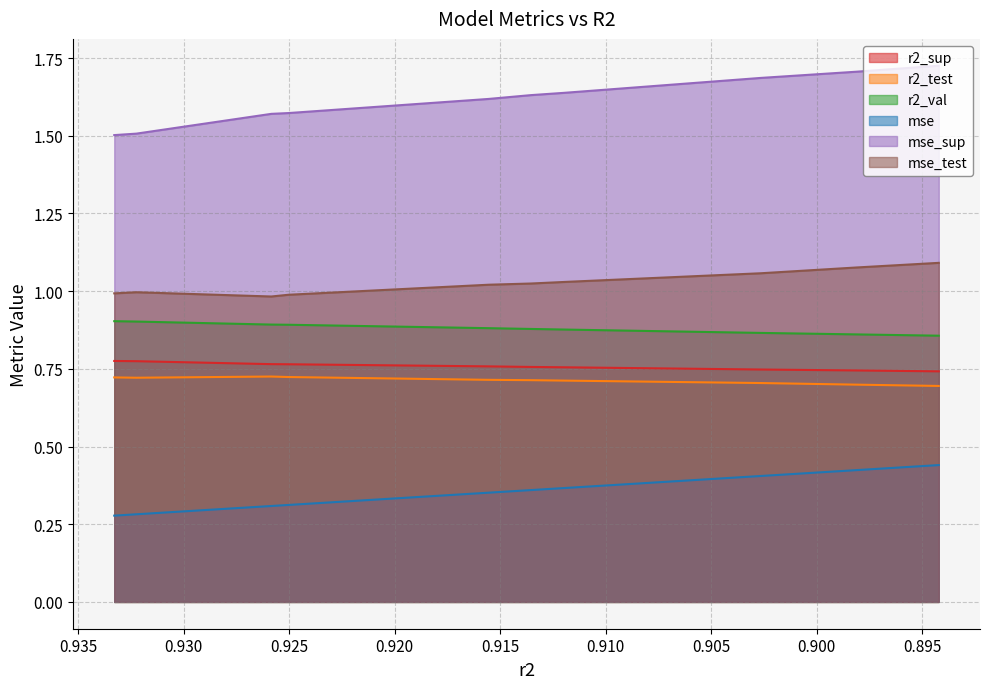

What is the difference between the maximum and second lowest values in the mse_sup series?

0.2